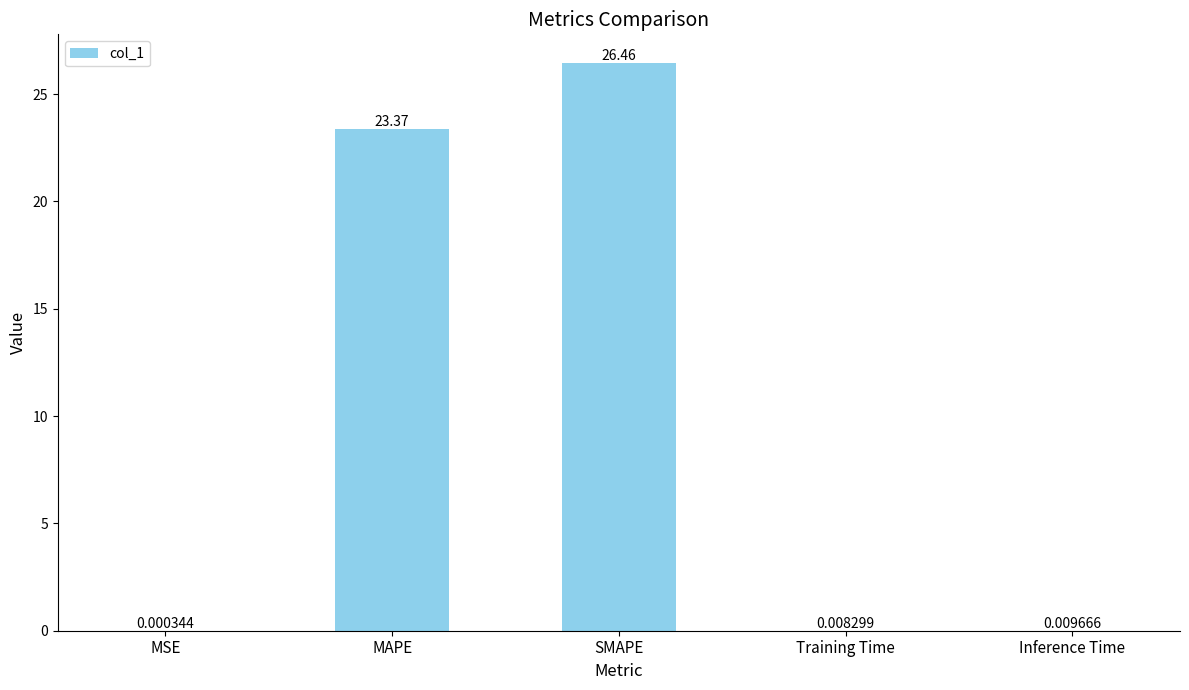

Approximately how many times larger is the value at MAPE compared to SMAPE?

0.9